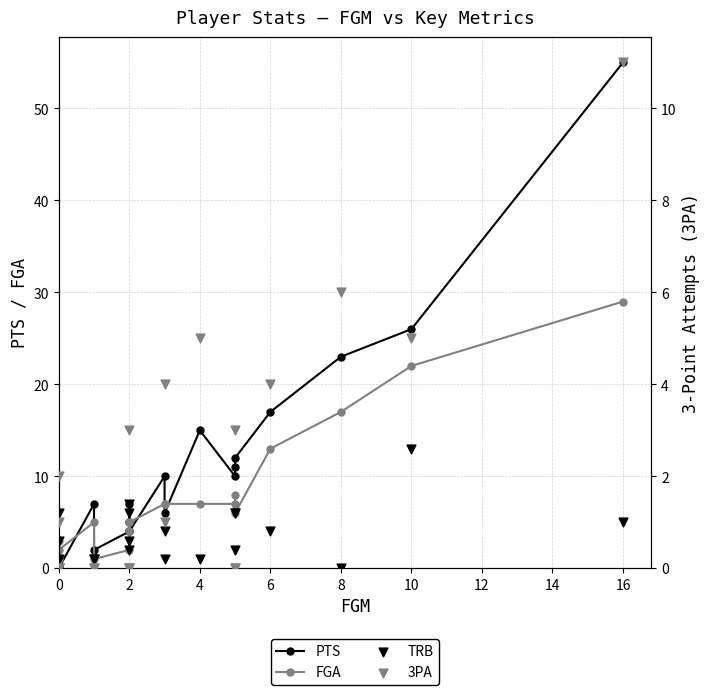

Which series has the largest total across all categories?

PTS